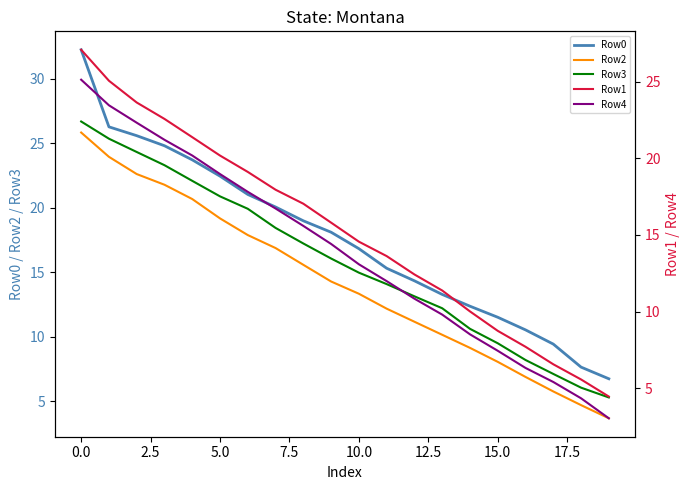

True or false: Row3 and Row2 intersect in this chart.

False